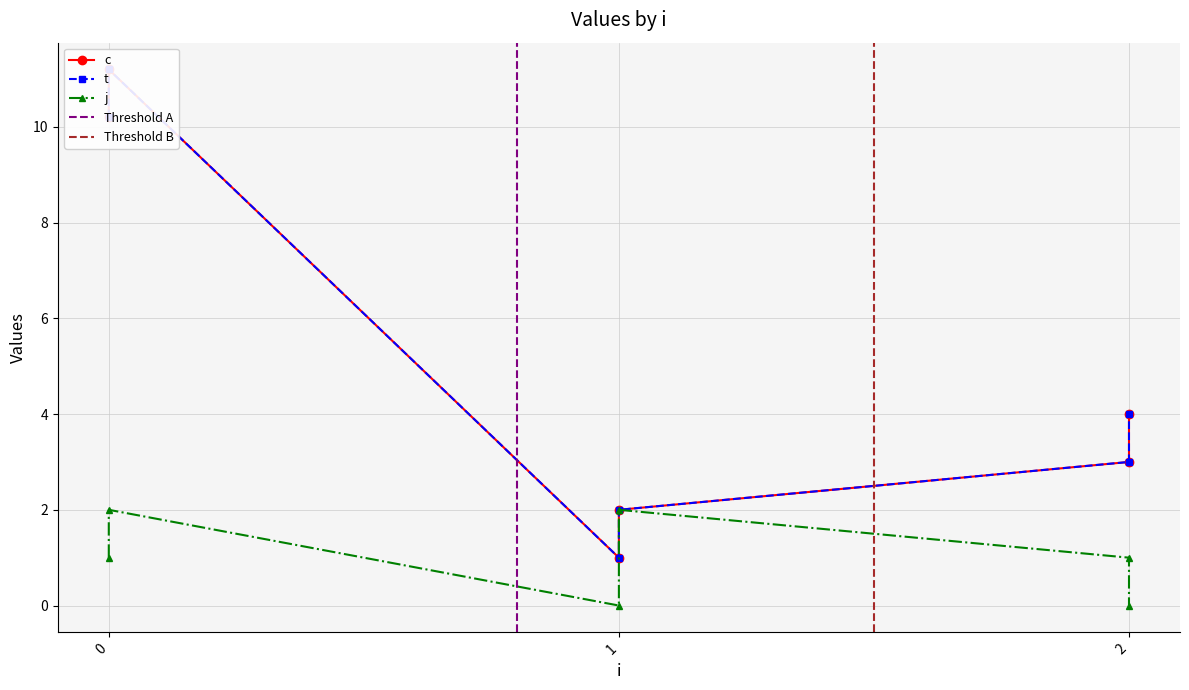

The t series shows 3.0 at 2. True or false?

True